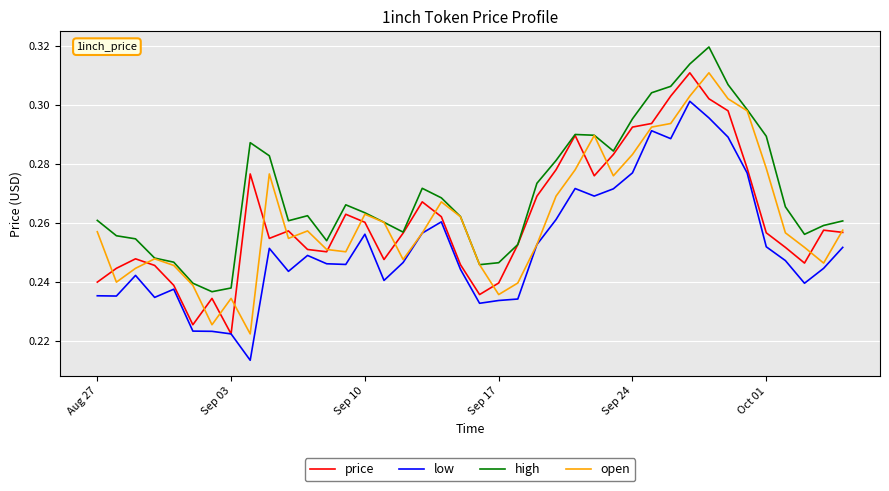

How many categories are shown in the chart?

40